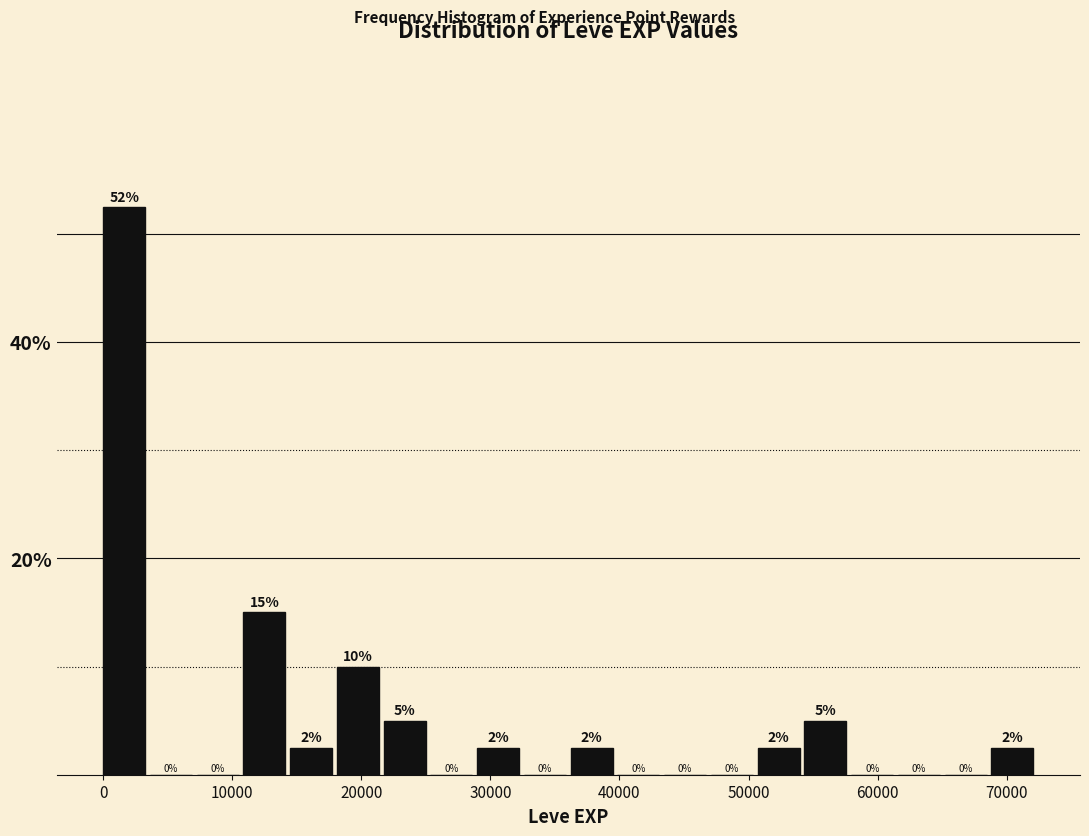

Read against the x-axis, roughly where is the centre of the tallest bar?

2000